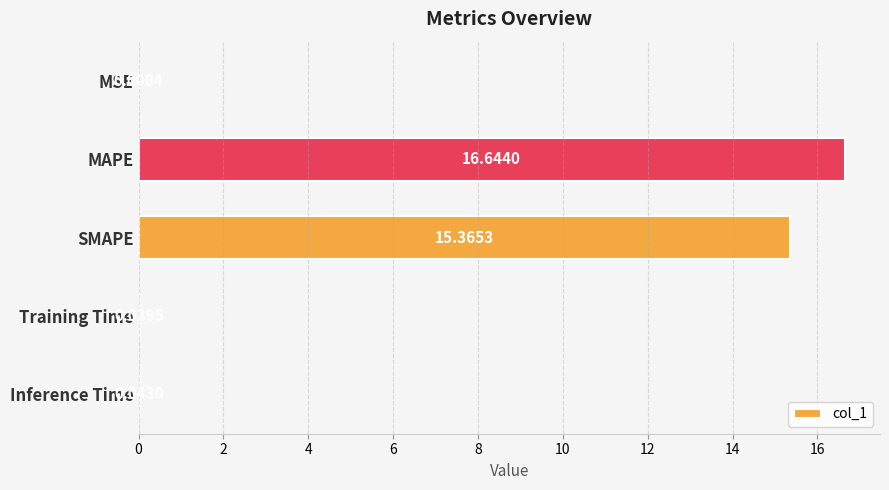

What is the sum of all values?

32.1